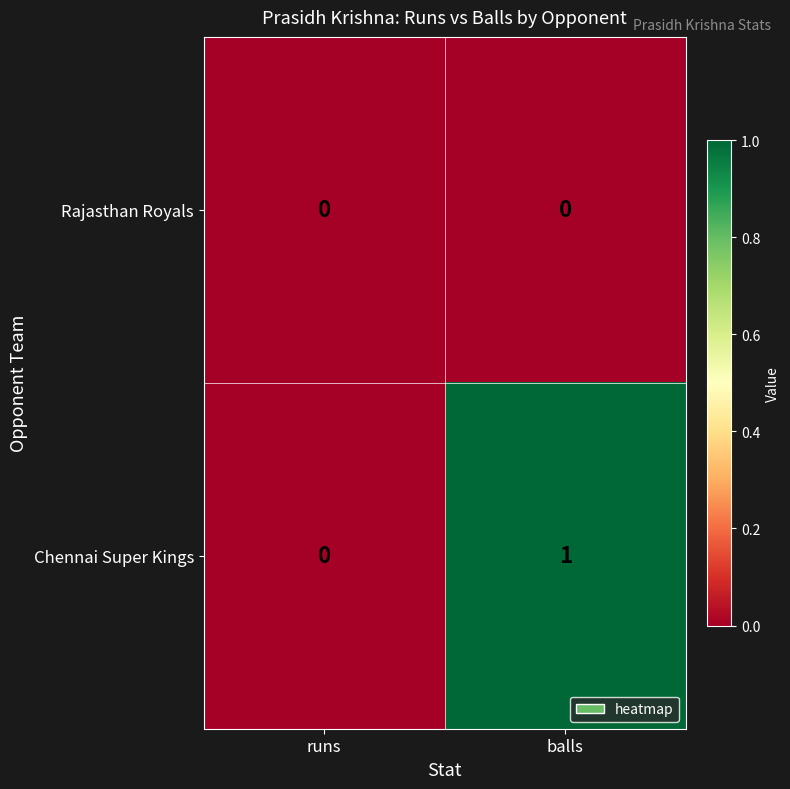

Which series has the widest spread of values?

Chennai Super Kings